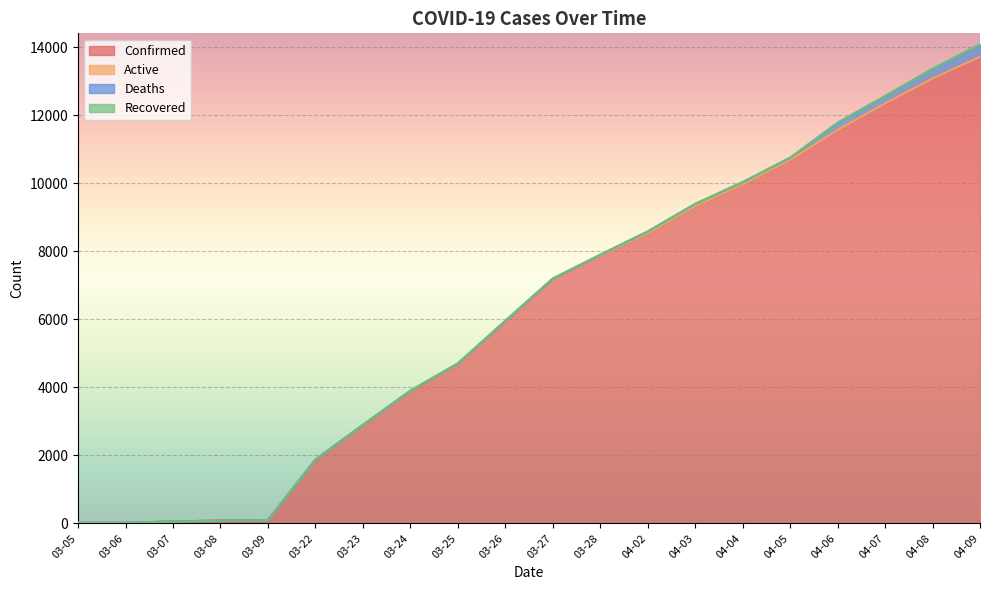

Is it true that Confirmed equals 9967 at 04-04?

True